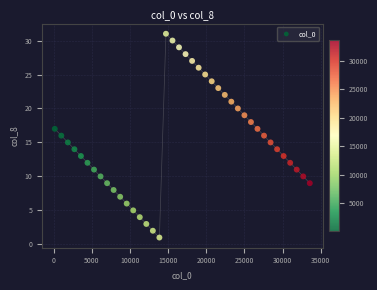

What is the range of Y values (max minus min)?

30